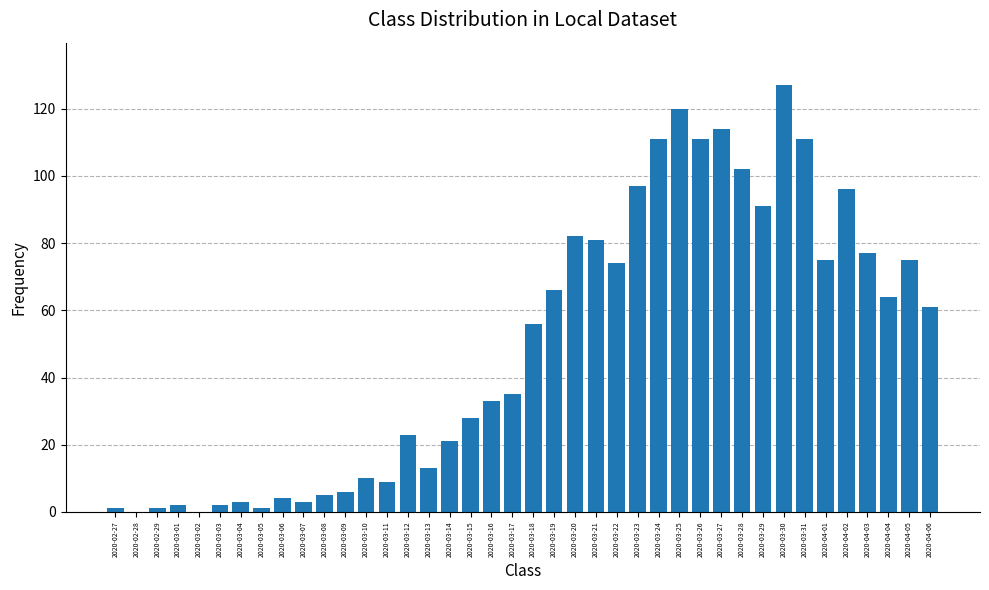

True or false: the data shows 75 at 2020-04-01.

True